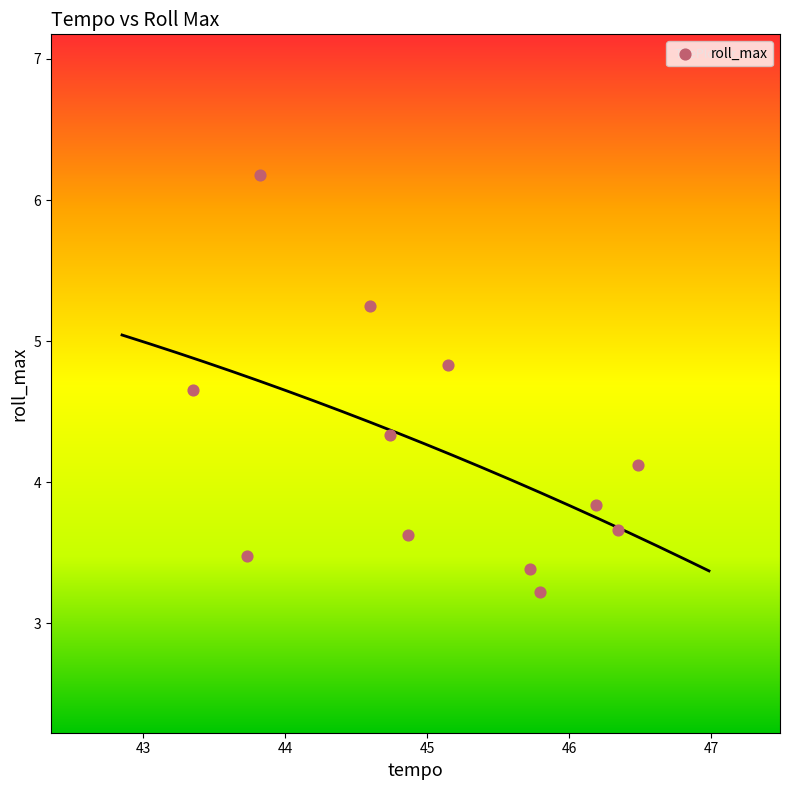

What is the average Y value?

4.2